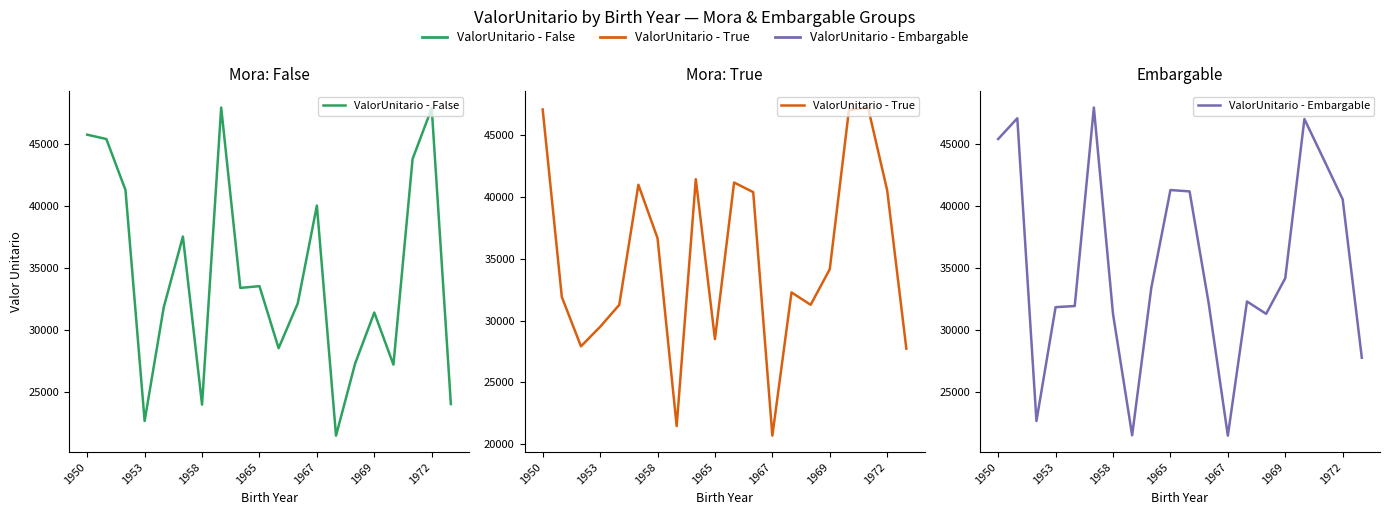

In ValorUnitario - Embargable, how many points are lower than both neighbors (excluding endpoints)?

4